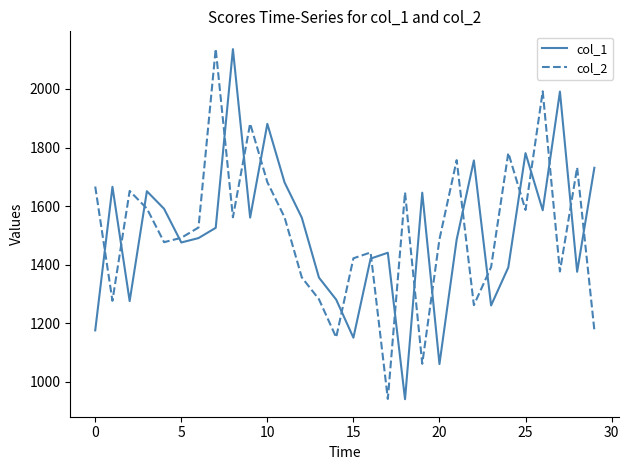

What is the highest value of the col_1 series?

2136